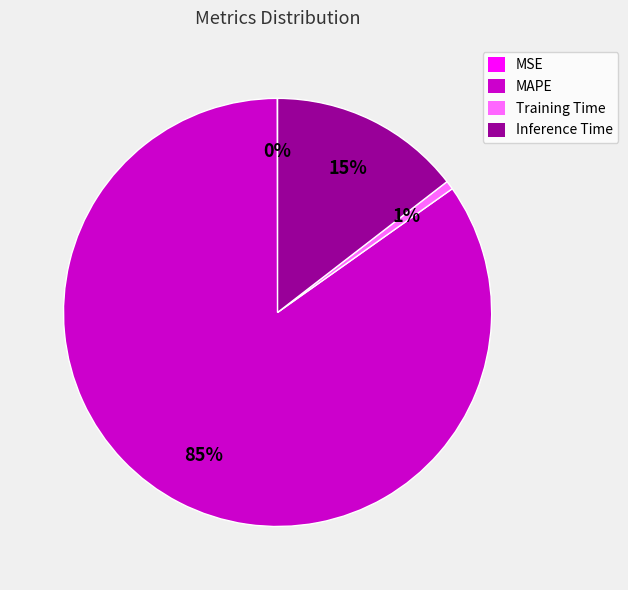

Is the sum of Training Time and MAPE greater than half?

Yes